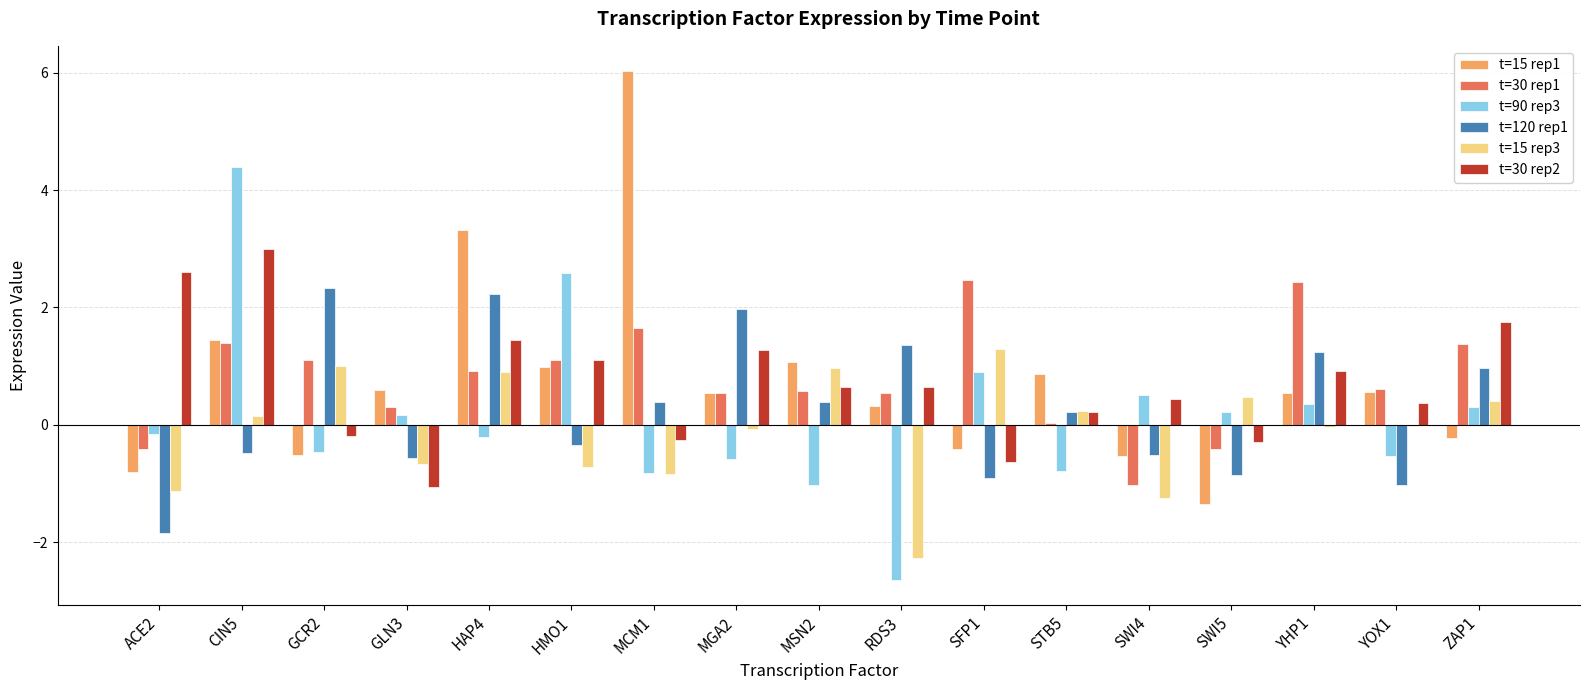

Which series changed the most between CIN5 and STB5?

t=90 rep3